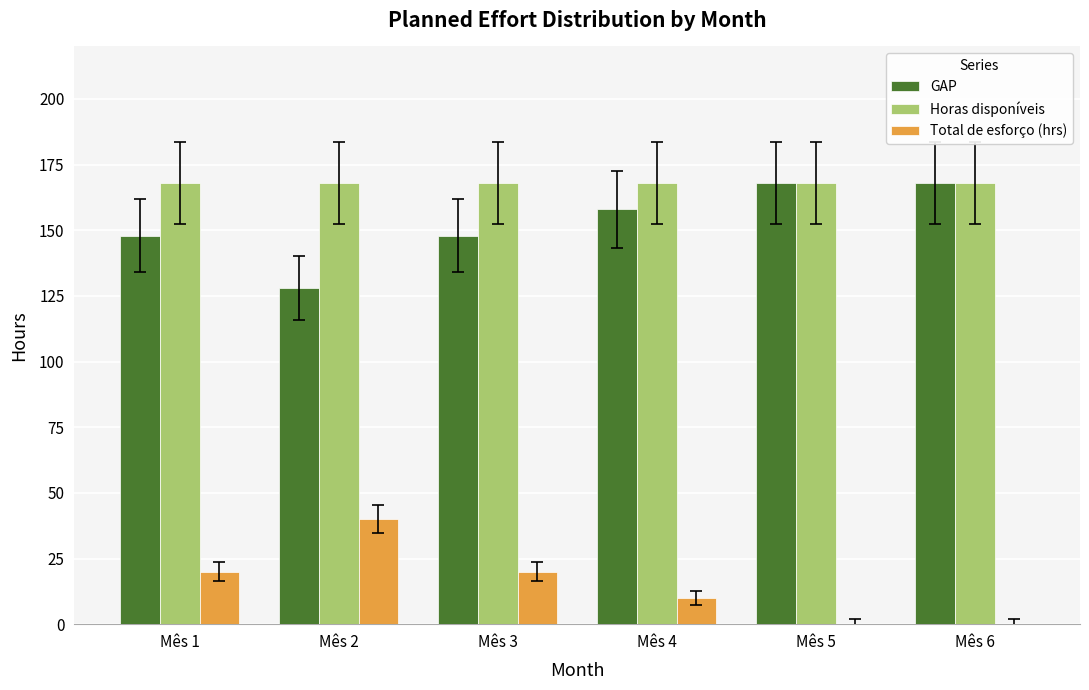

True or false: GAP has a value of 158 at Mês 4.

True